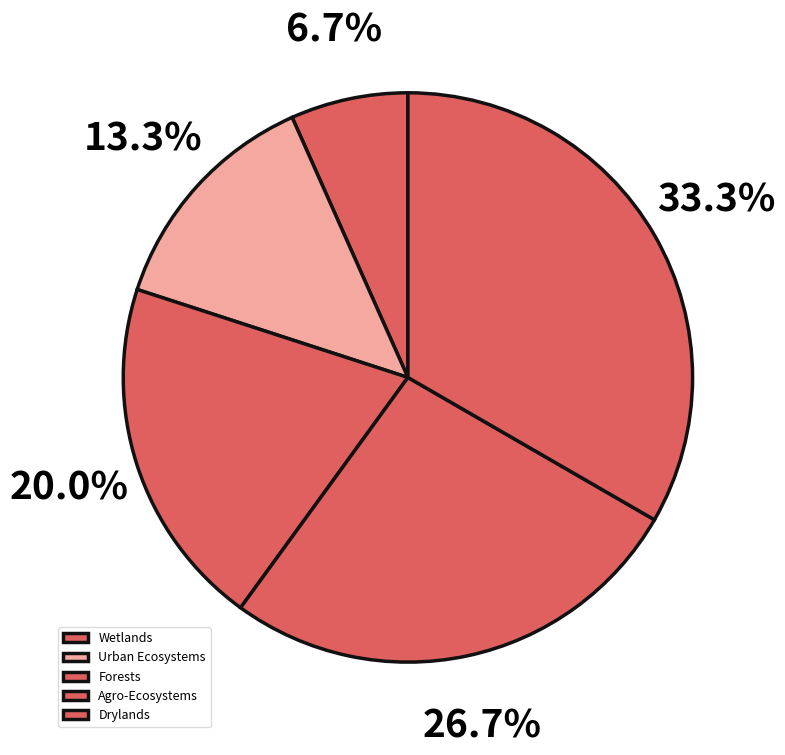

To the nearest percent, what percentage of the pie is Forests?

20%